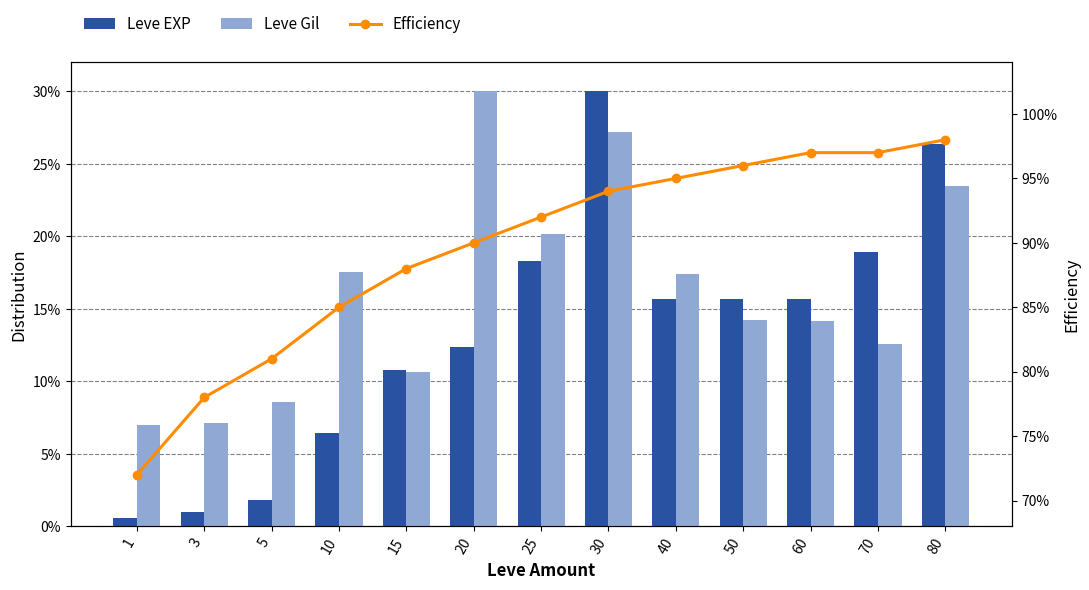

At which category does the chart reach its minimum across all series?

1